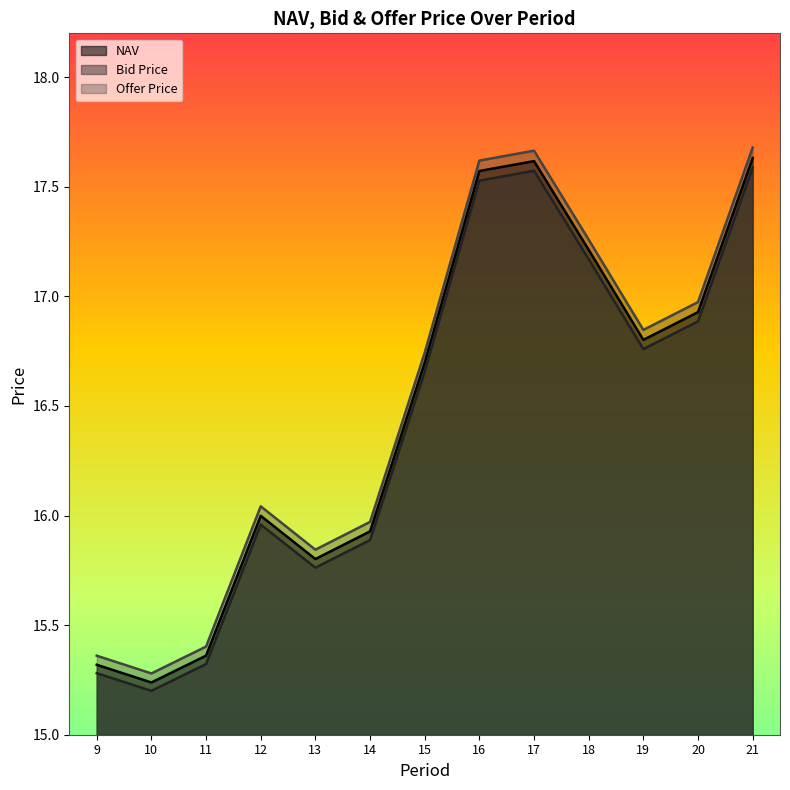

True or false: Offer Price has more than 1 interior local peaks.

True